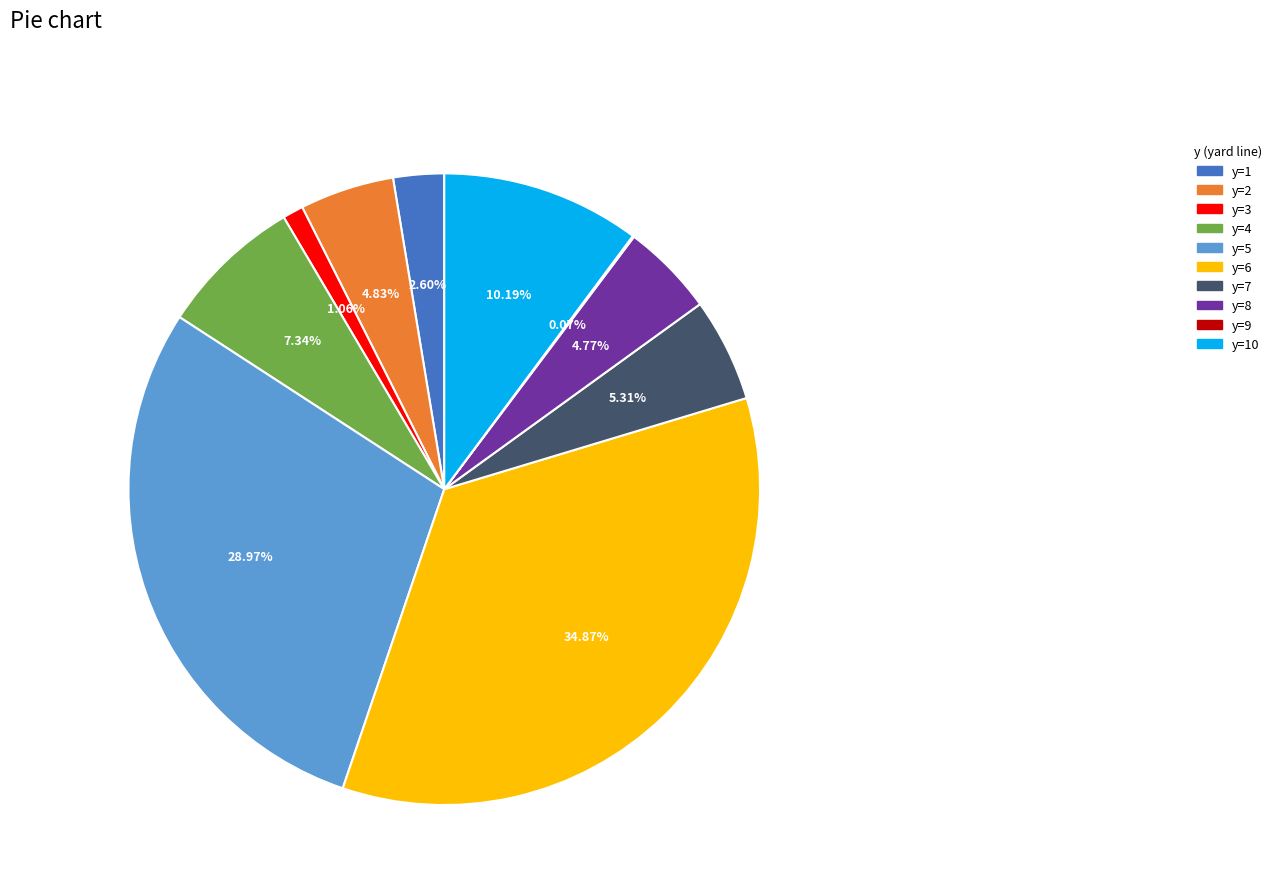

Does any single category account for the majority?

No